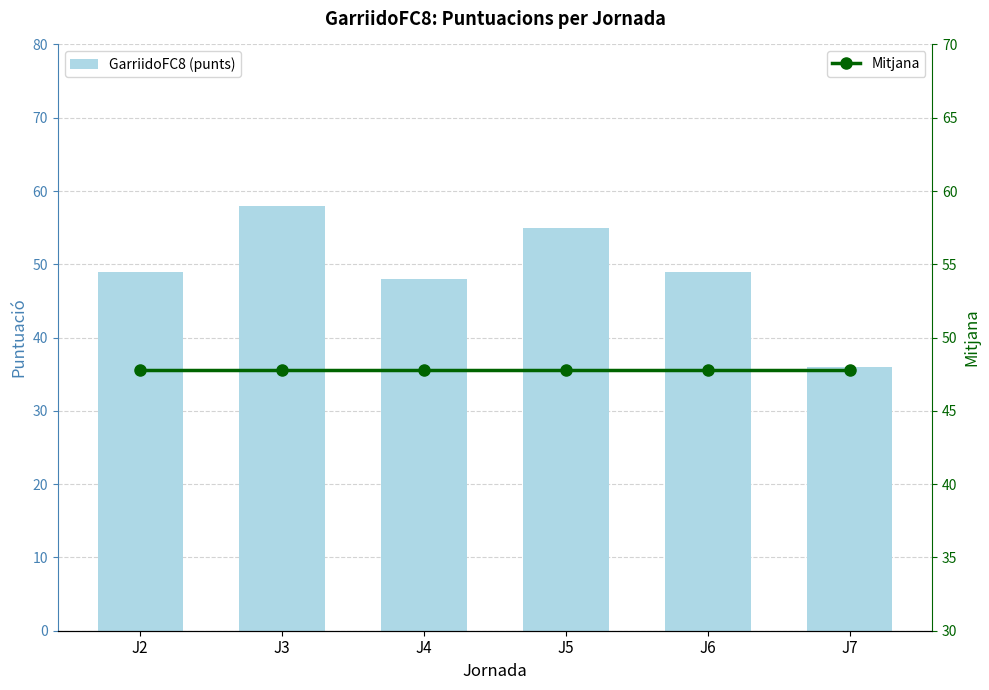

At how many categories does at least one series exceed 38?

6